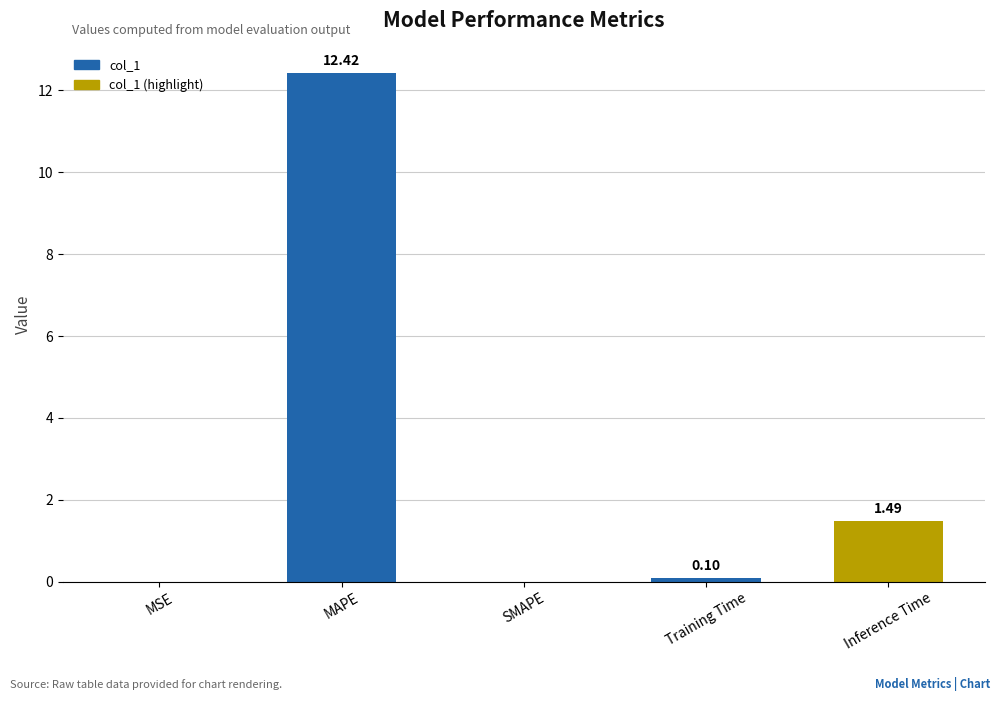

Which category has the highest value across all series?

MAPE